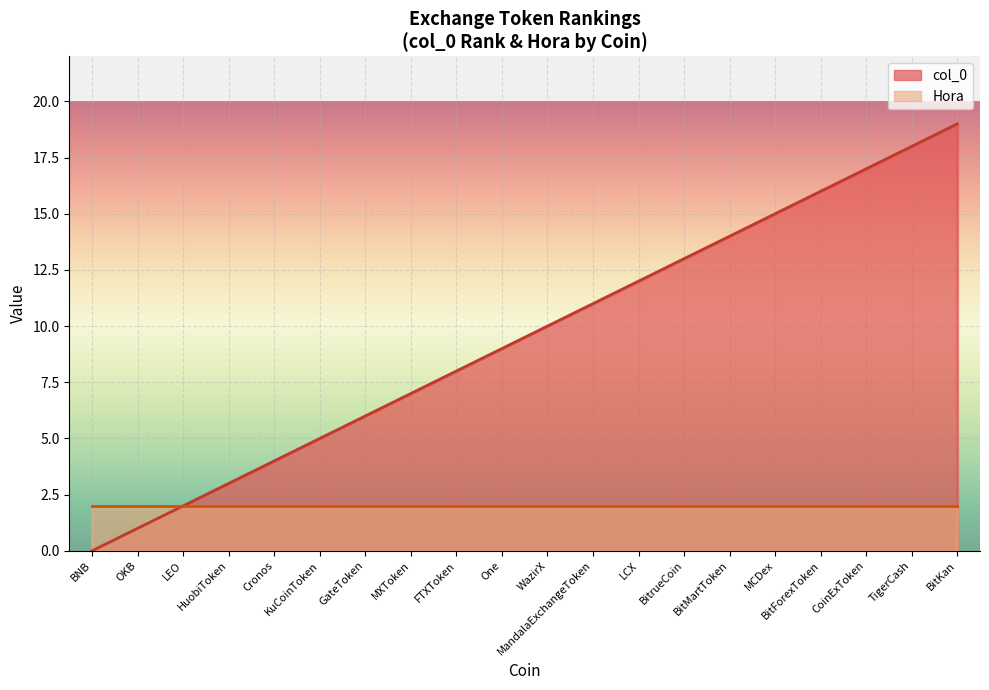

How many positive values are there?

19